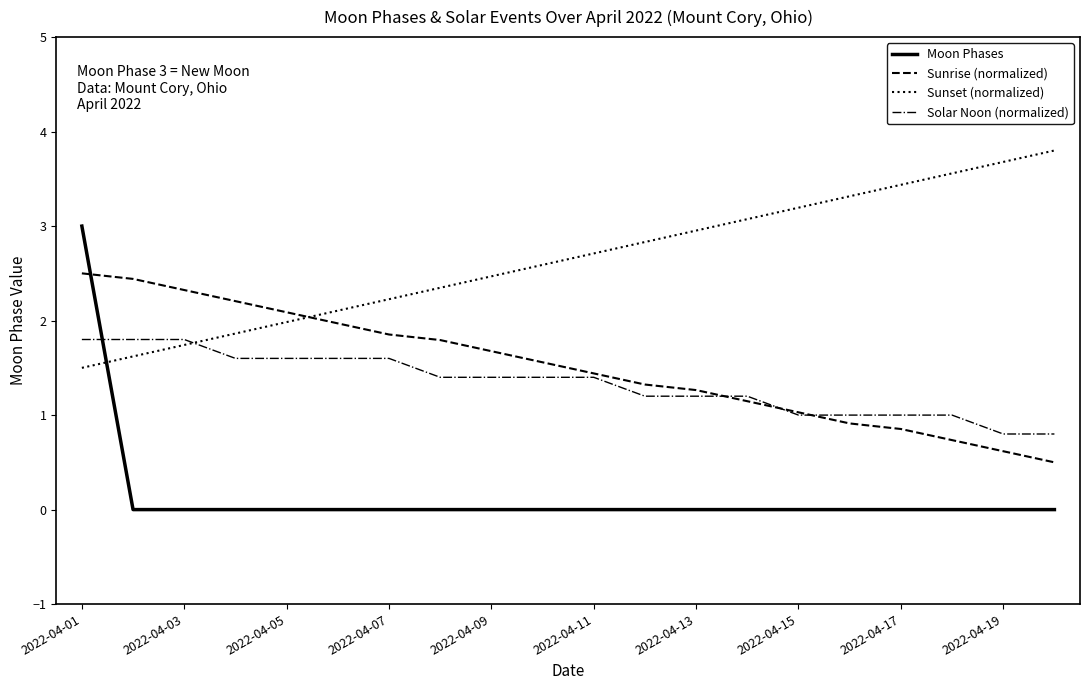

What is the difference between the maximum and minimum values in the Moon Phases series?

3.0